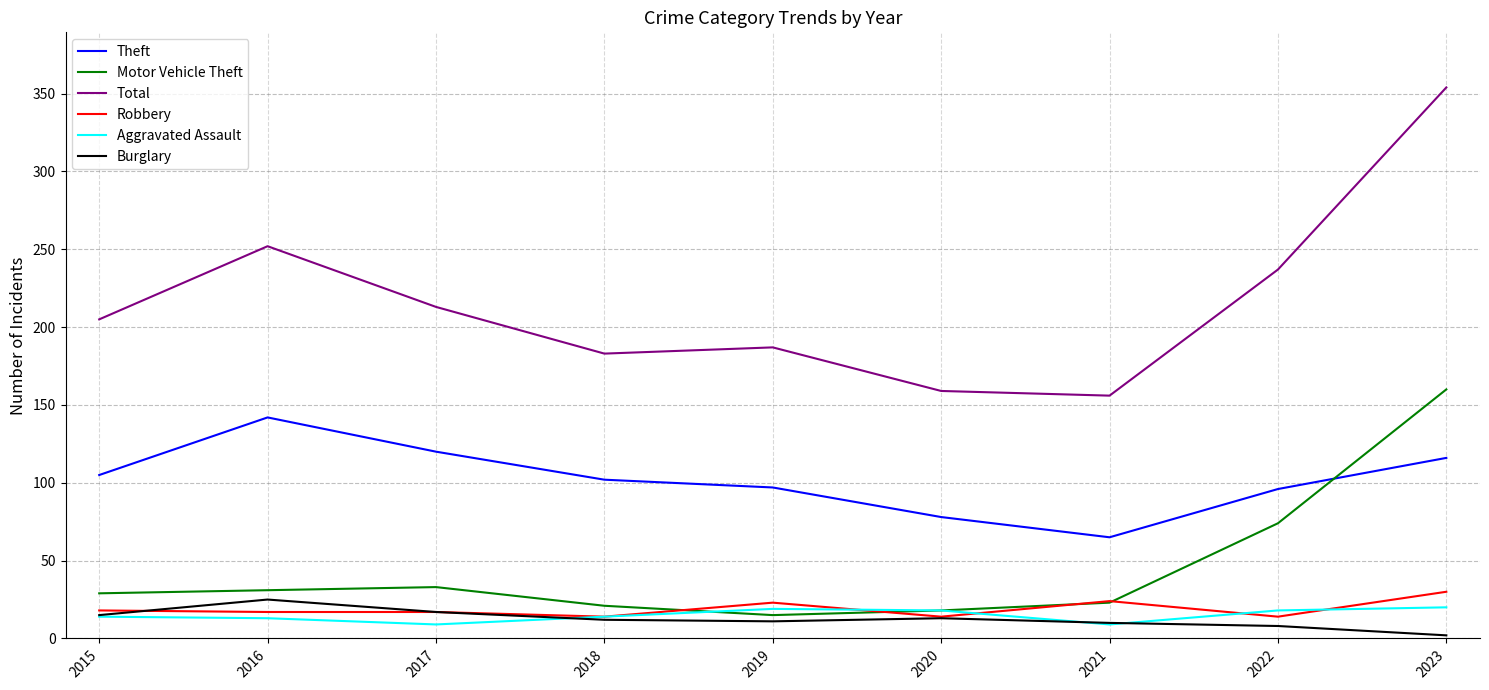

At which category is the sum across all series the highest?

2023